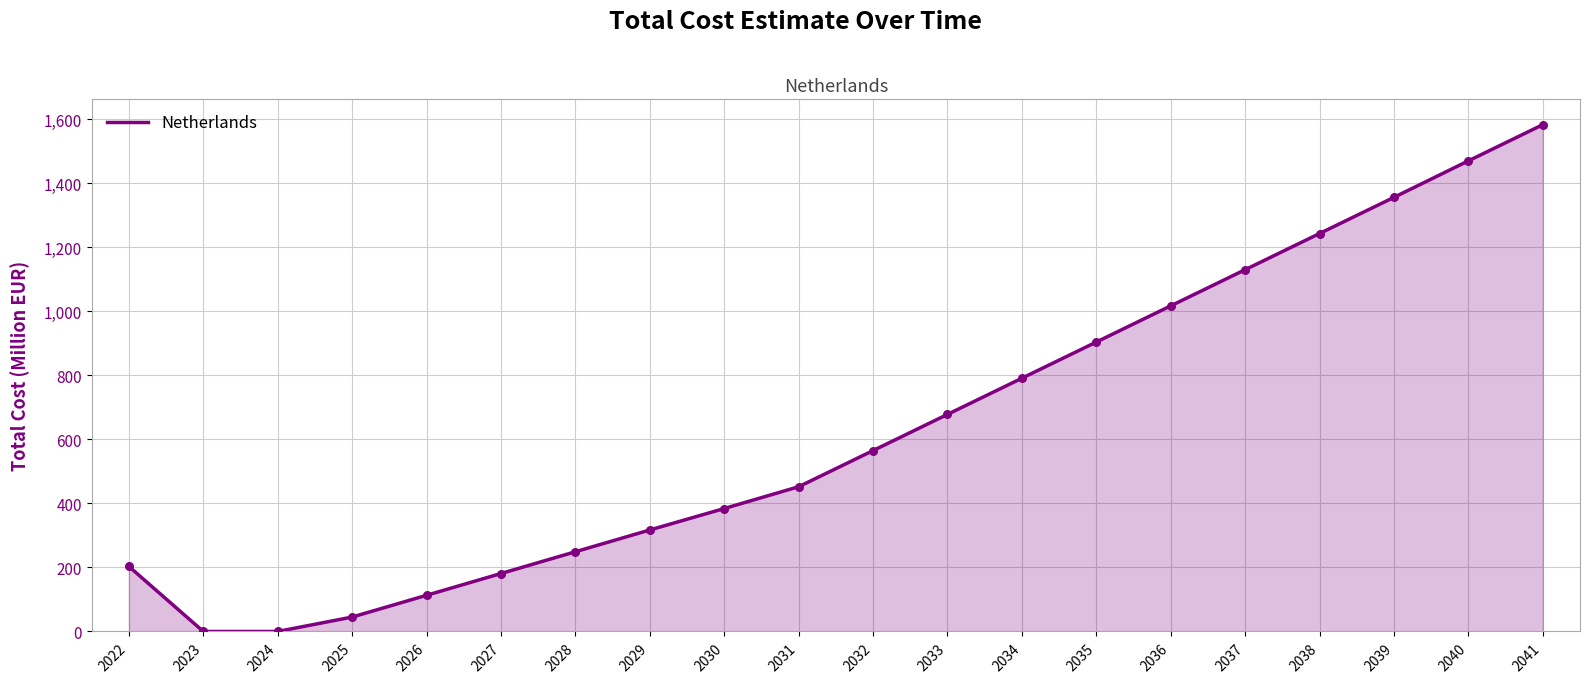

What is the change in value from 2026 to 2034?

+678